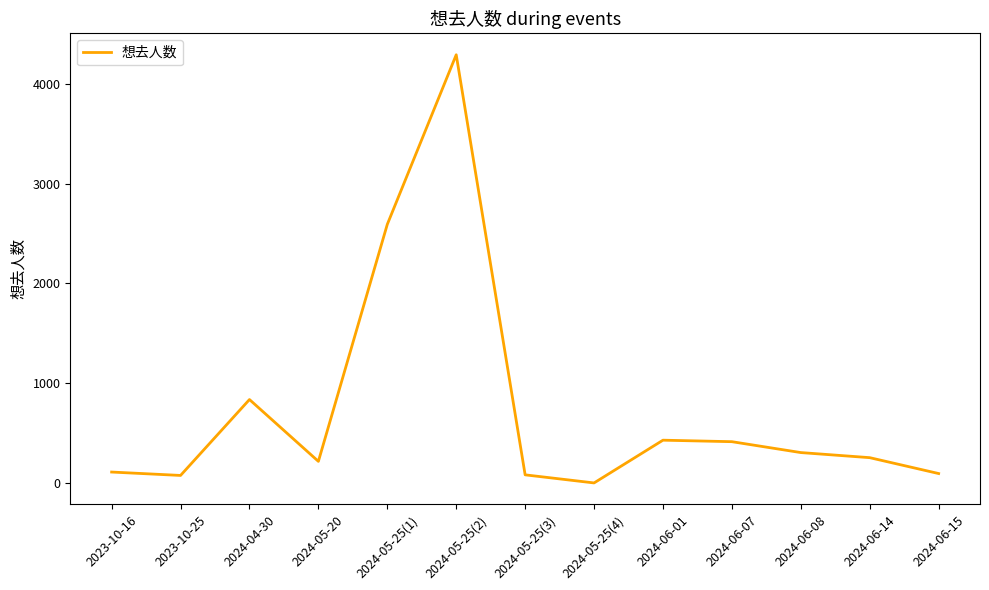

How many interior local peaks (higher than both neighbors) does the data have?

3